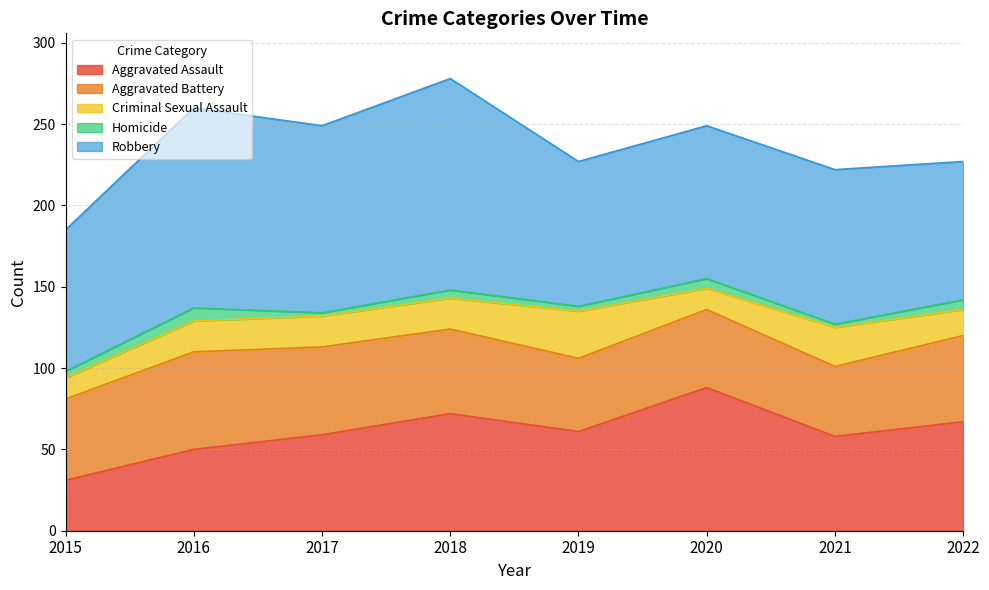

Does the chart have visible grid lines?

Yes